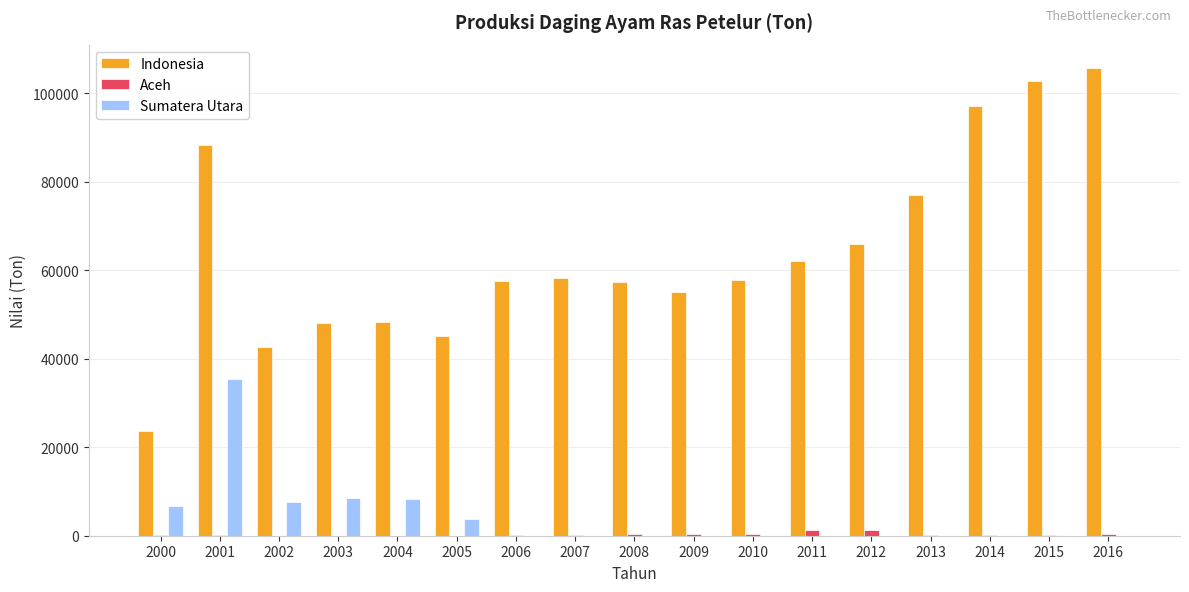

The value of Sumatera Utara at 2013 is -22032. True or false?

False